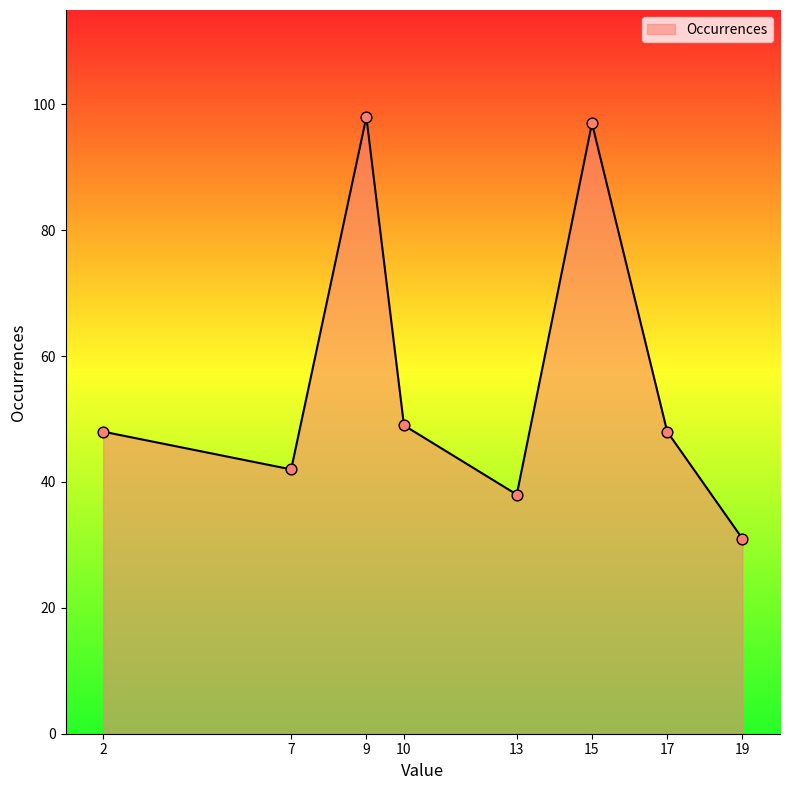

What is the change in value from 9 to 17?

-50